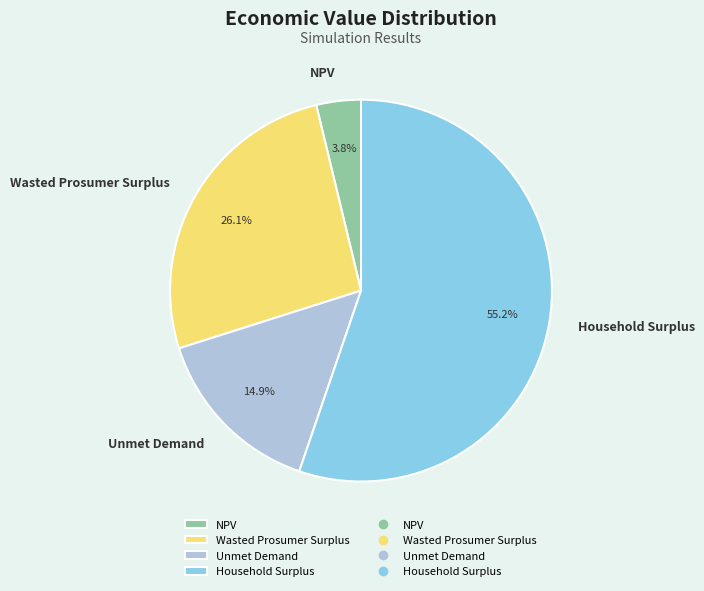

Does Household Surplus account for over 50% of the chart?

Yes